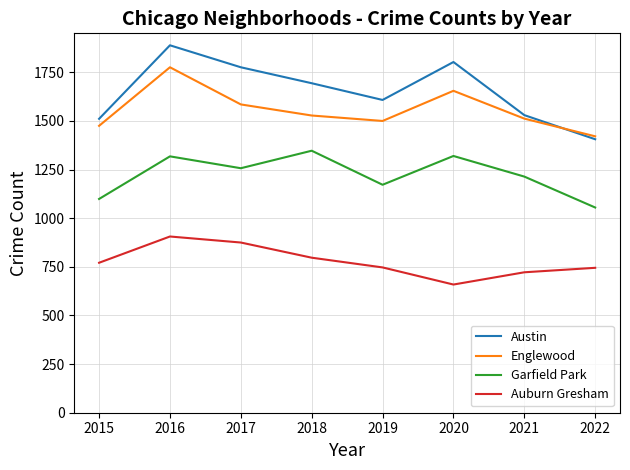

Rank the series by their maximum value, from highest to lowest.

Austin, Englewood, Garfield Park, Auburn Gresham